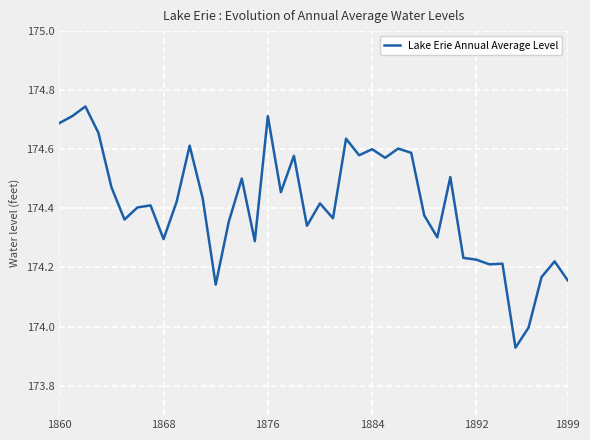

True or false: there are more than 1 points higher than both neighbors.

True